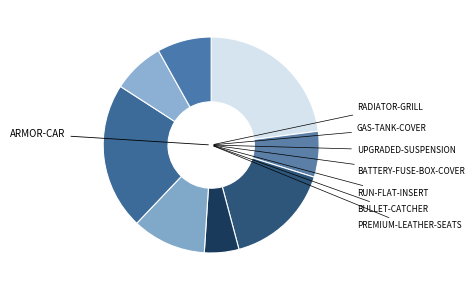

Count the number of slices in the pie.

8